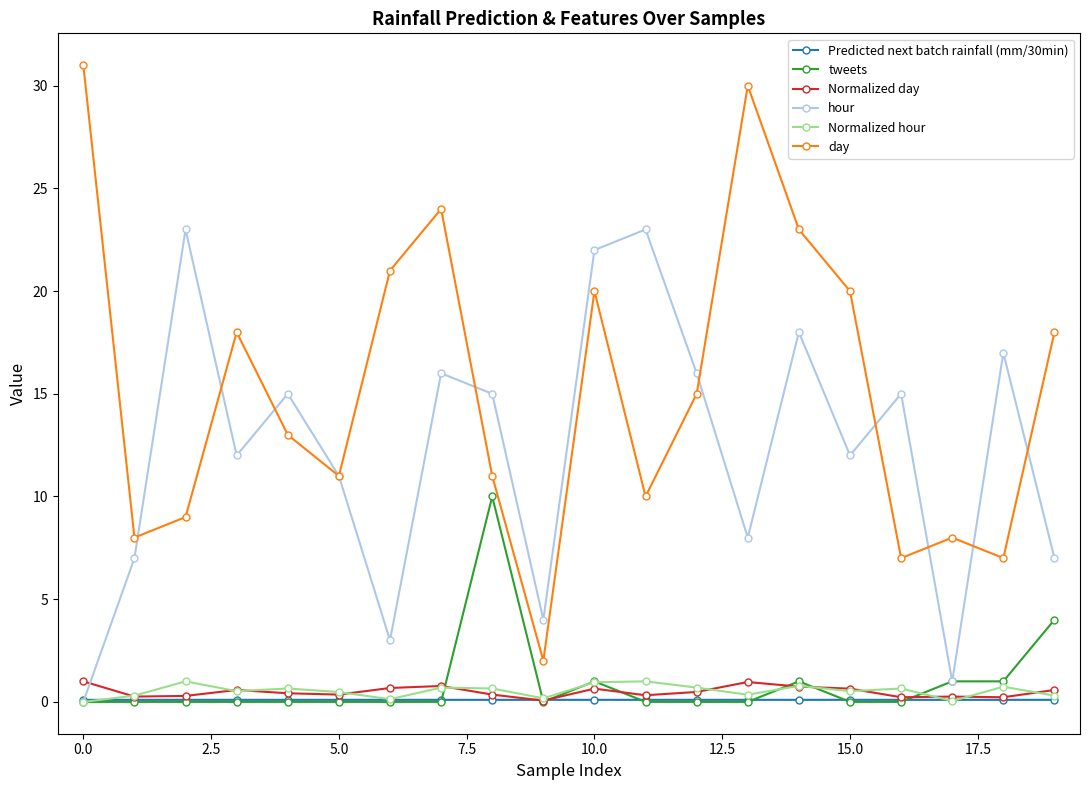

Which series has the largest range (max minus min)?

day